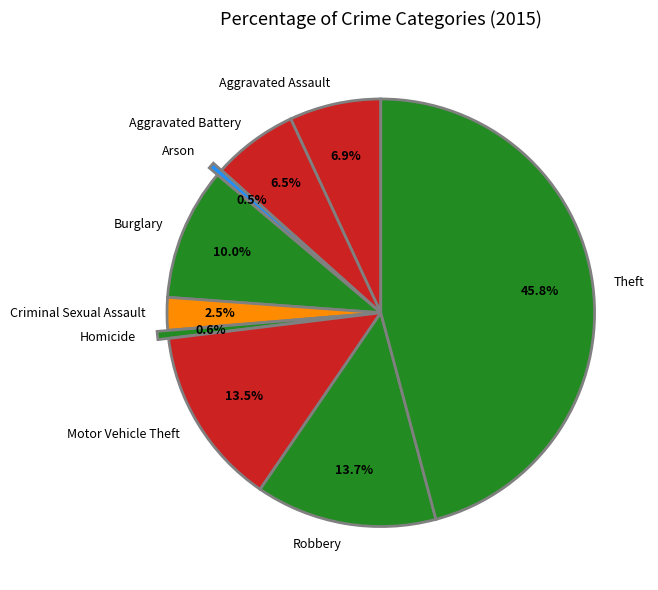

To the nearest percent, what is the difference between the Motor Vehicle Theft and Aggravated Assault slice percentages?

7%